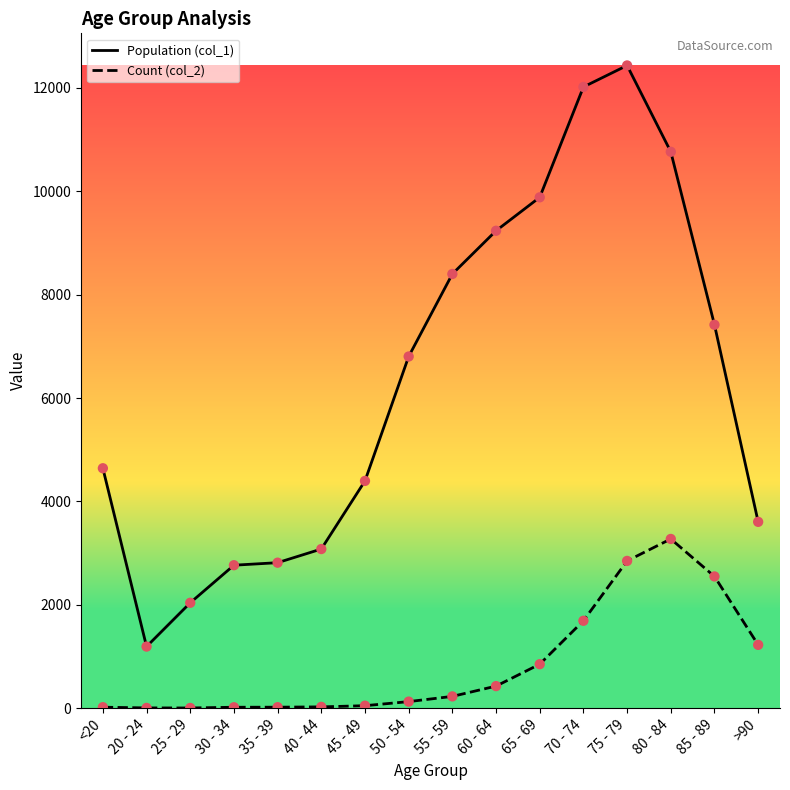

Which series has the largest range (max minus min)?

Population (col_1)